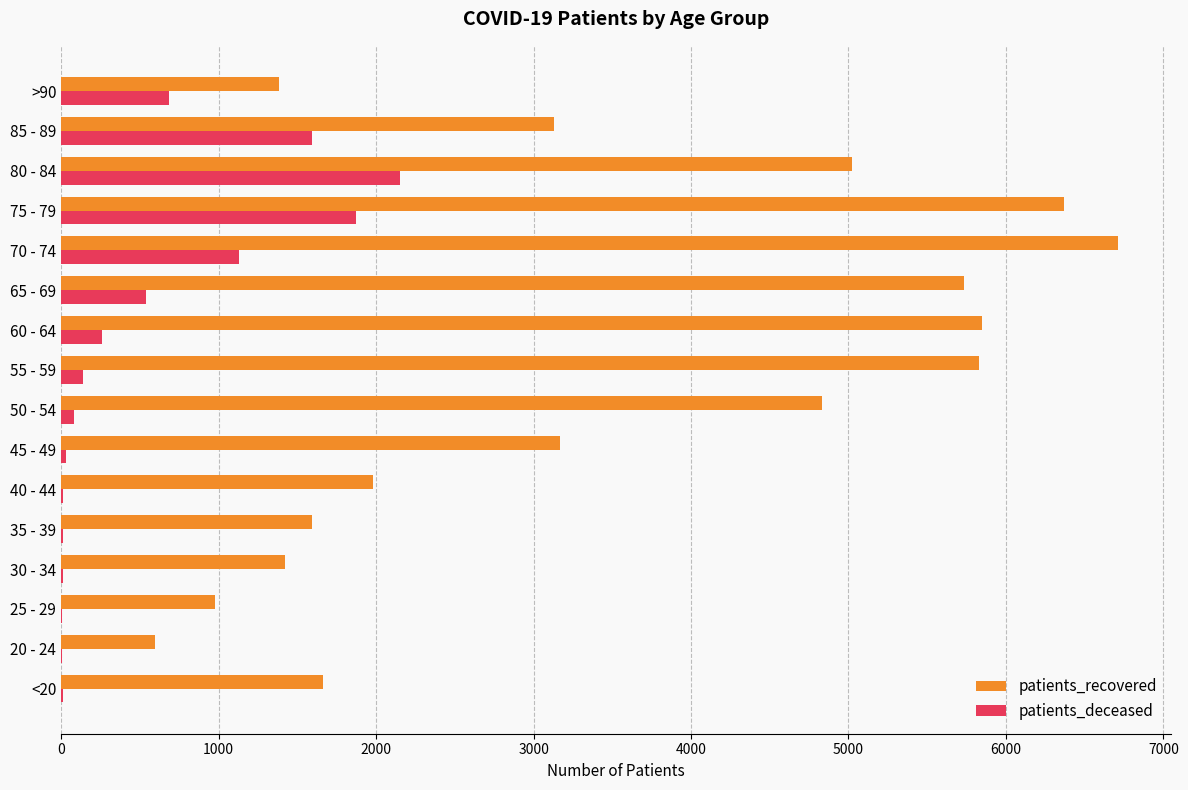

At which category is the sum across all series the highest?

75 - 79